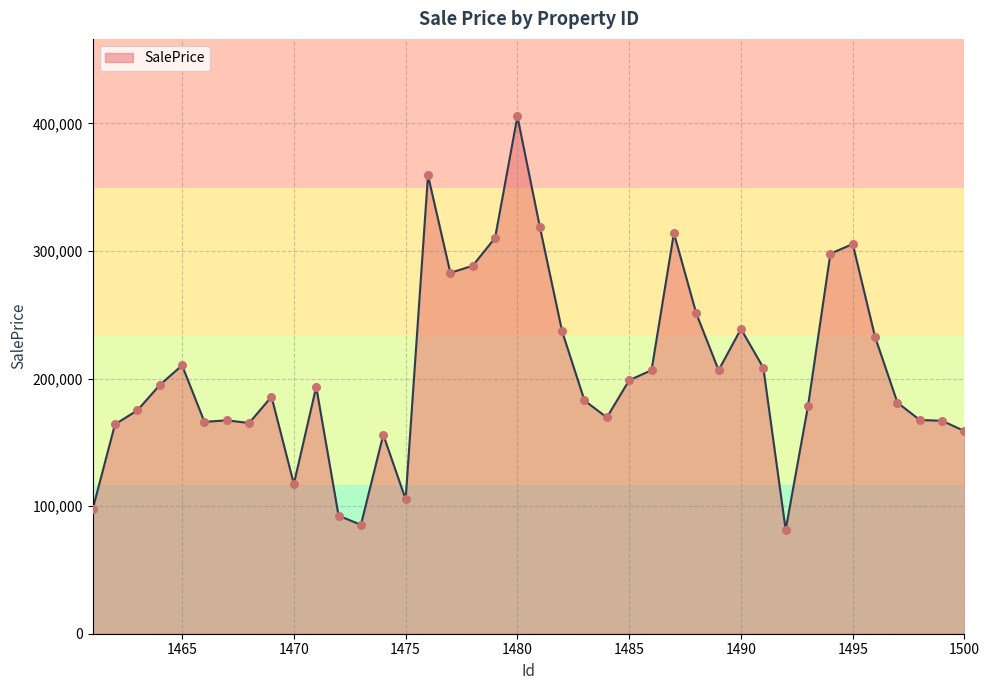

What is the difference between the maximum and minimum values?

324009.5